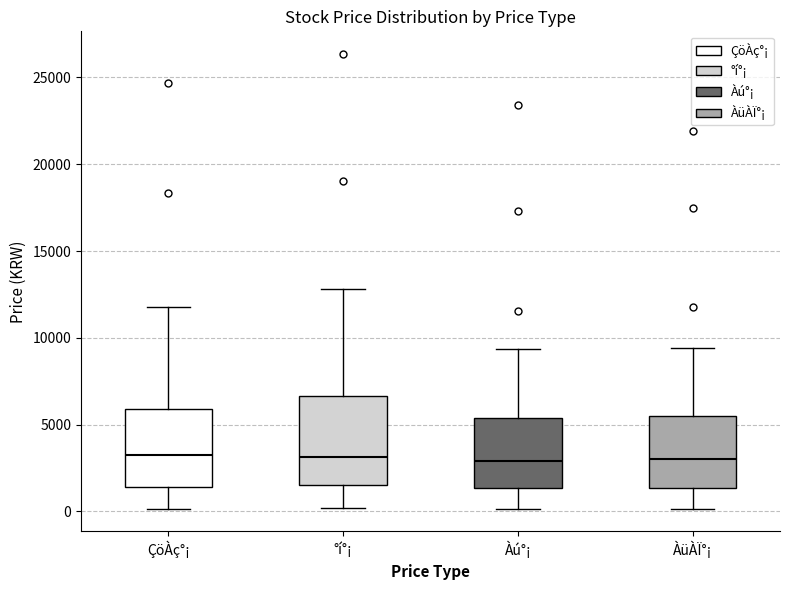

Reading left to right, read every box against the y-axis: the position of its median line, the range the box covers, and the ends of its whiskers. The values are not printed on the chart, so give them approximately, as read against the axis.

ÇöÀç°¡: median 3500, box 1500 to 6000, whiskers 0 to 12000
°í°¡: median 3000, box 1500 to 6500, whiskers 0 to 13000
Àú°¡: median 3000, box 1500 to 5500, whiskers 0 to 9500
ÀüÀÏ°¡: median 3000, box 1500 to 5500, whiskers 0 to 9500